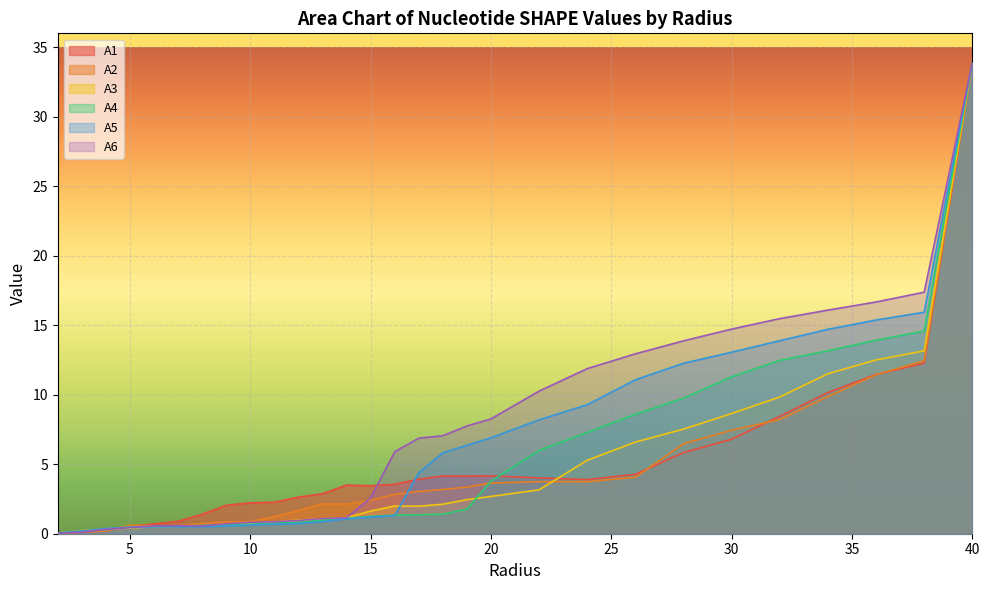

Which has a higher value, 5.0 or 4.0?

5.0